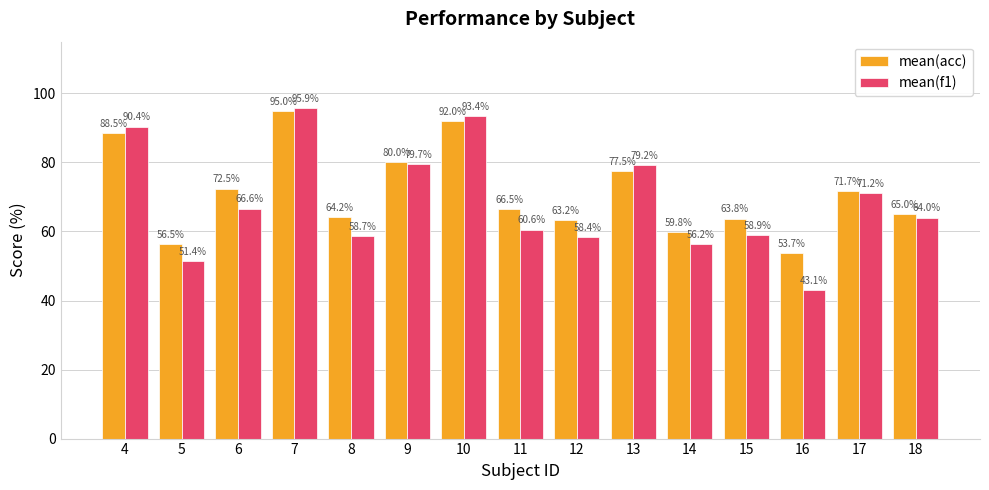

What is the total value across all series at 18?

129.0